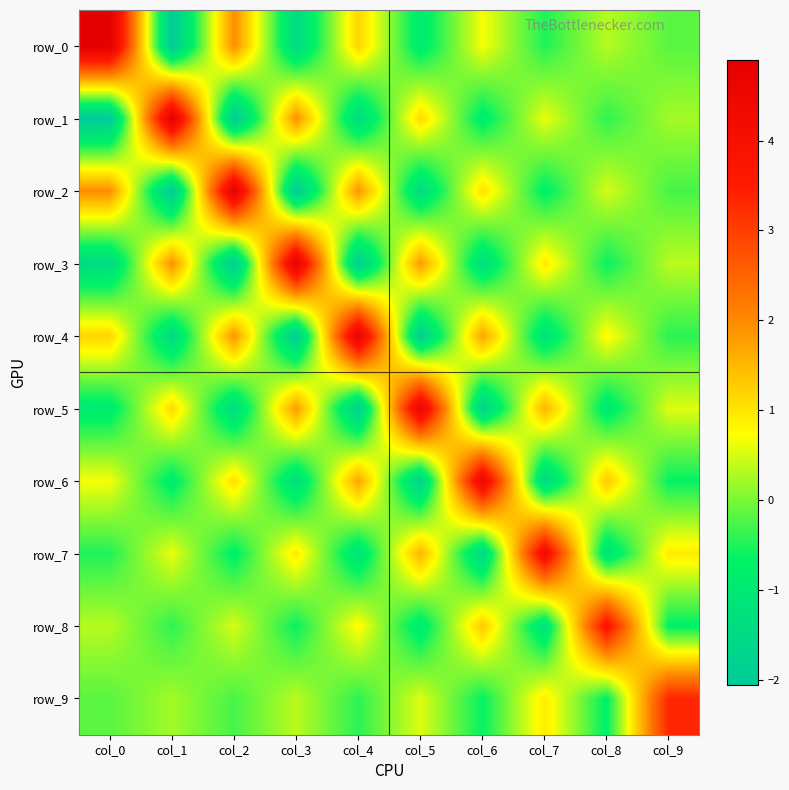

At col_1, list the series in order from largest to smallest.

row_1, row_3, row_5, row_7, row_9, row_8, row_6, row_4, row_2, row_0